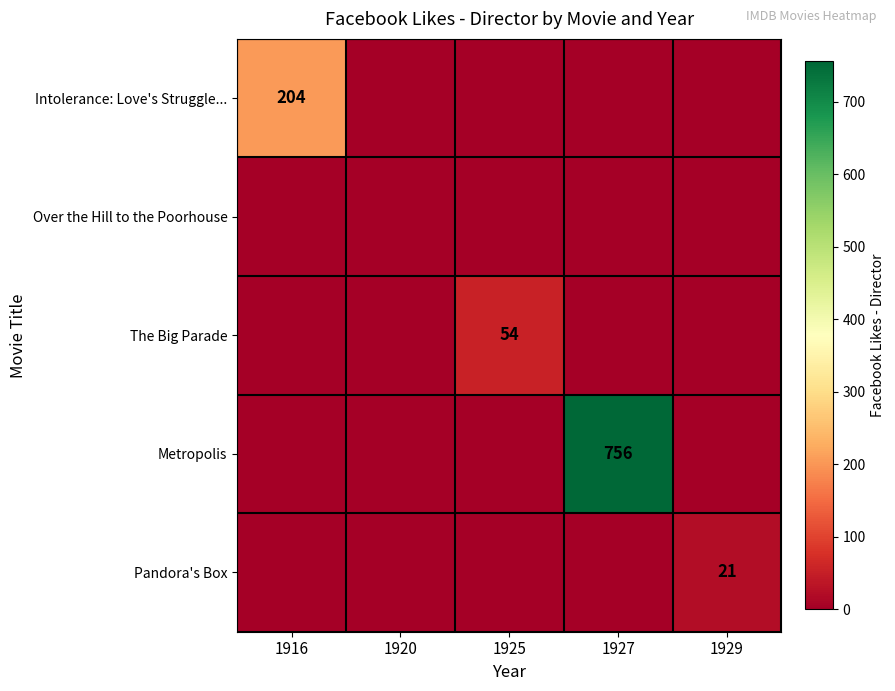

The value of Pandora's Box at 1929 is 14. True or false?

False